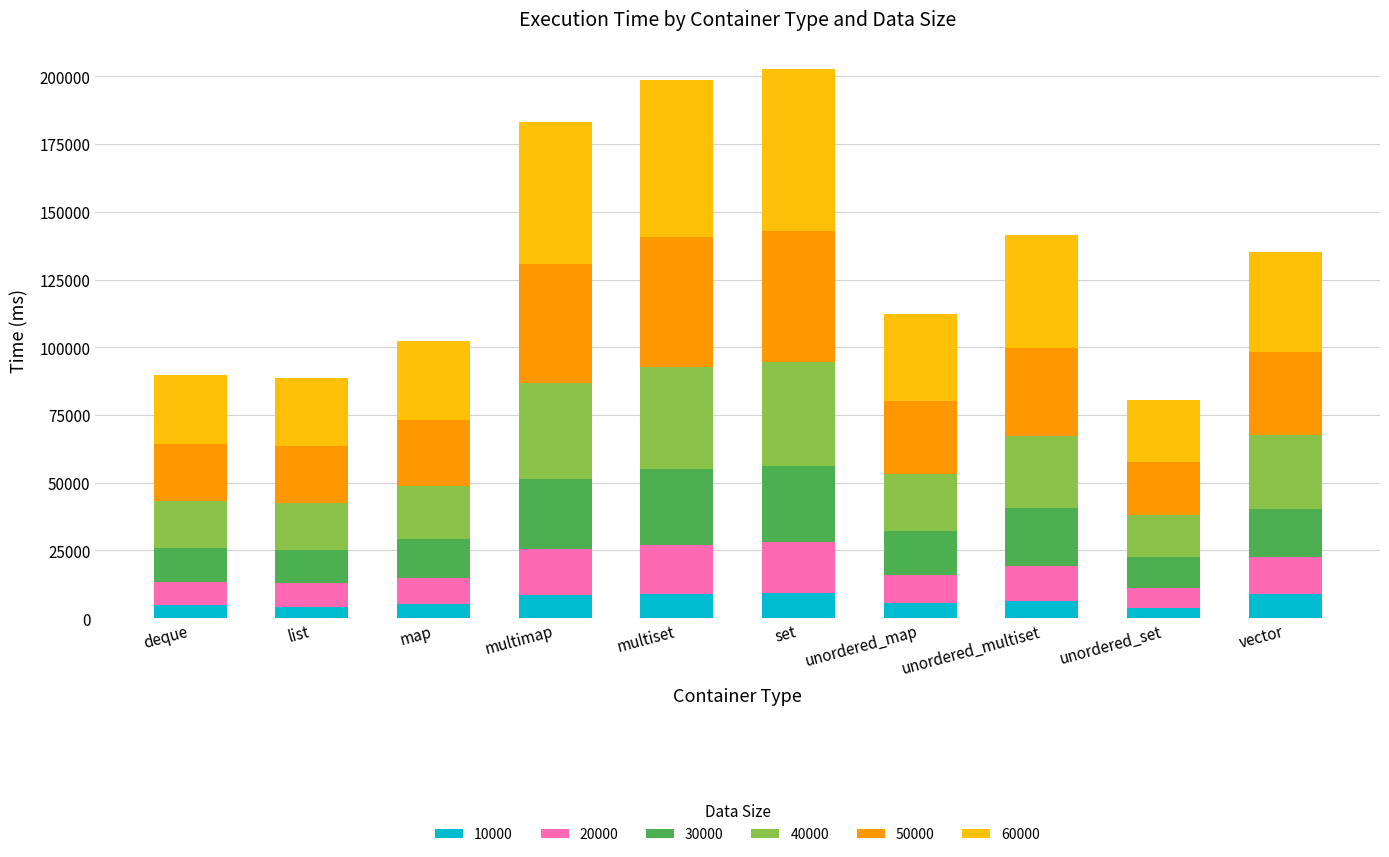

Does the chart contain any negative values?

No